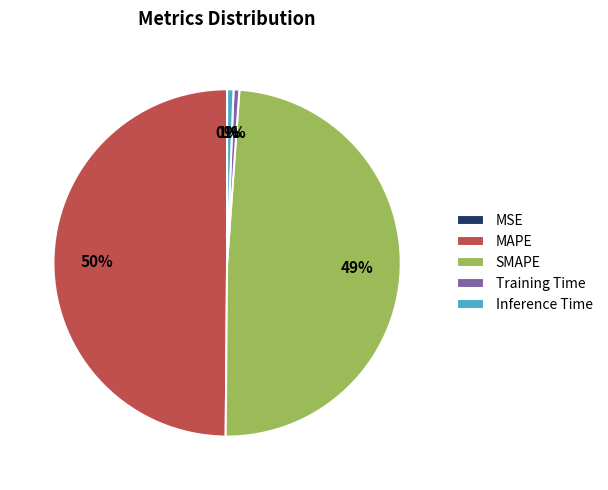

What is the largest slice in the pie chart?

MAPE